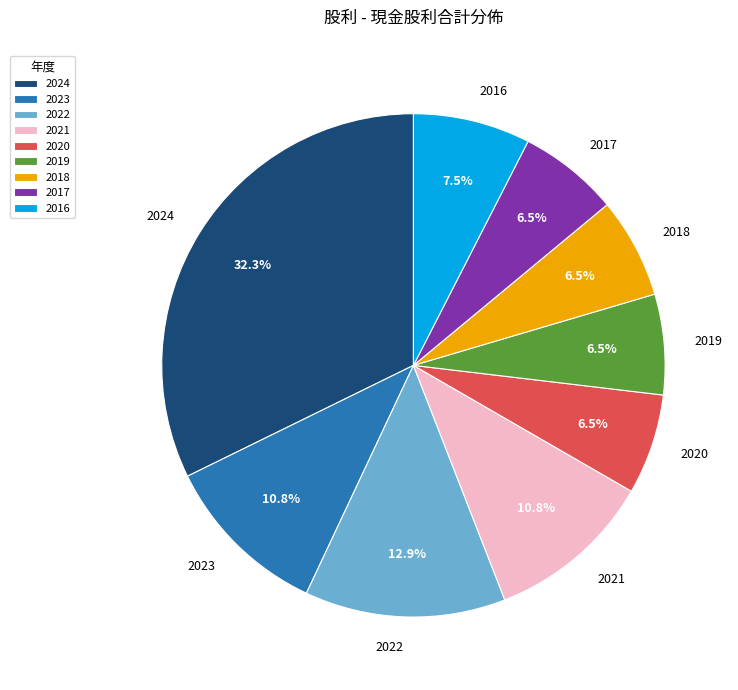

Which slice is the largest?

2024